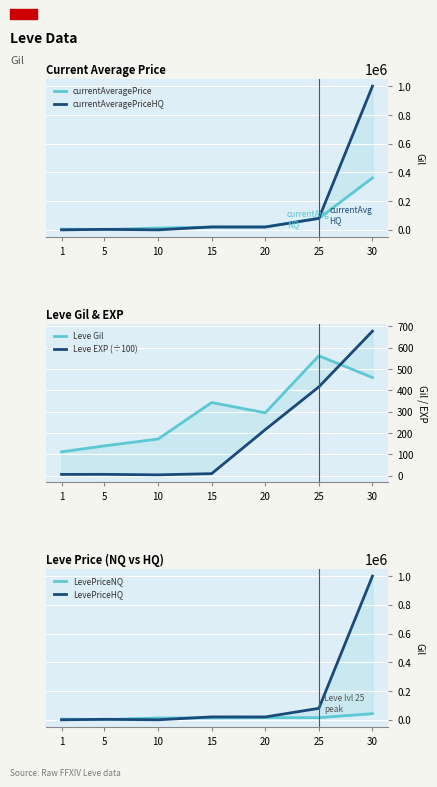

At how many categories does at least one series exceed 50974?

2